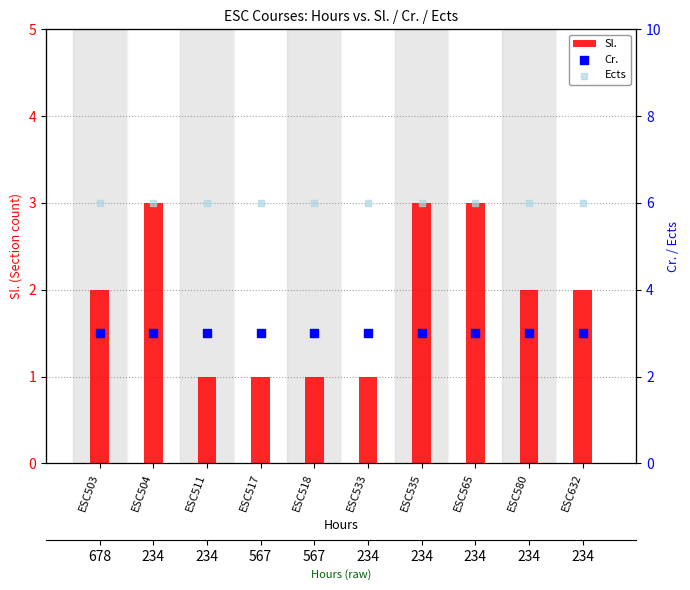

Which series reaches the minimum Y coordinate?

Sl.